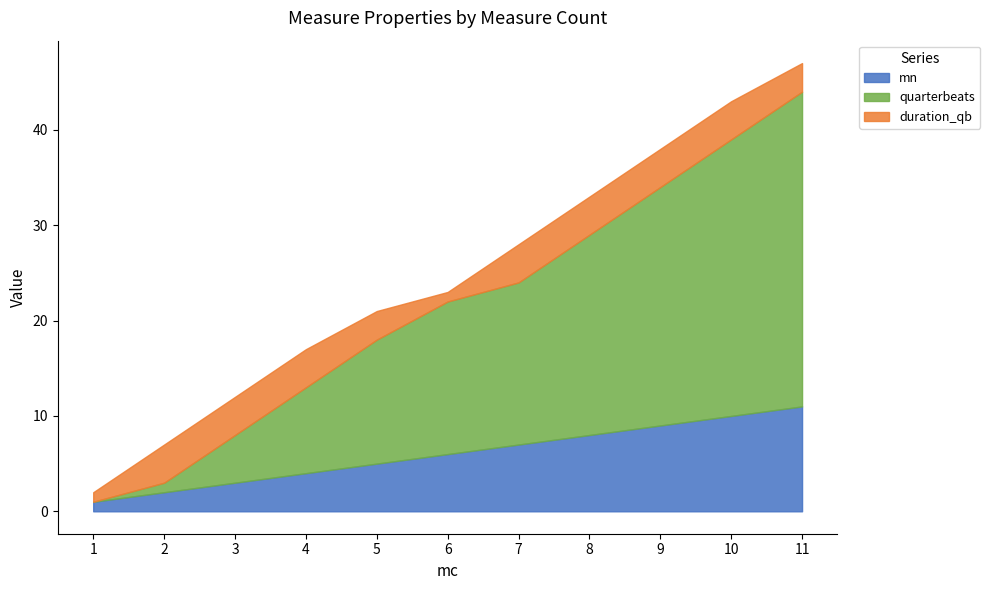

Reading right to left, list all the values displayed in this chart.

mn: 11	10	9	8	7	6	5	4	3	2	1
quarterbeats: 33	29	25	21	17	16	13	9	5	1	0
duration_qb: 3	4	4	4	4	1	3	4	4	4	1